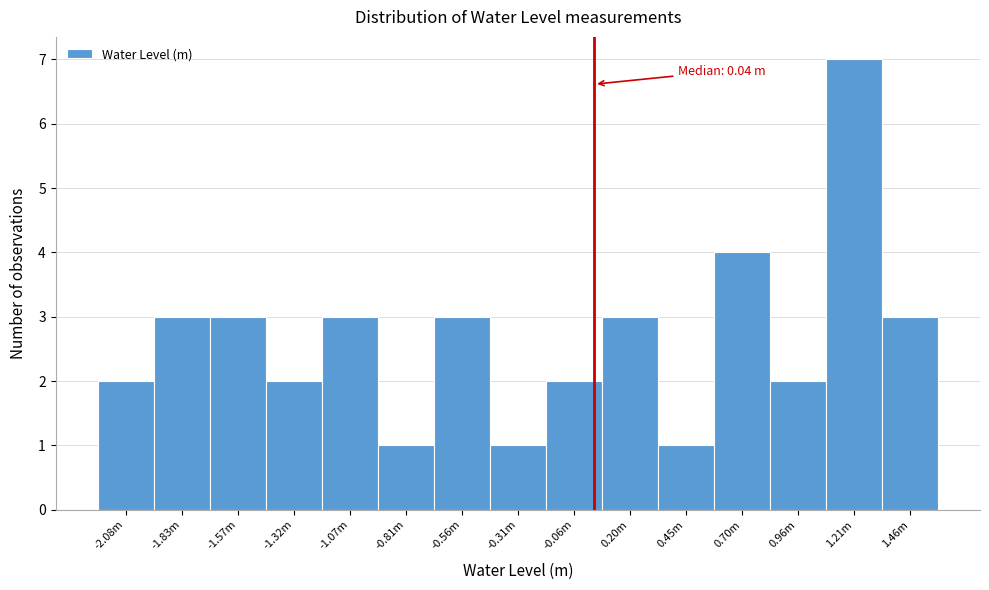

Reading right to left, what are all the values shown in this chart?

3	7	2	4	1	3	2	1	3	1	3	2	3	3	2